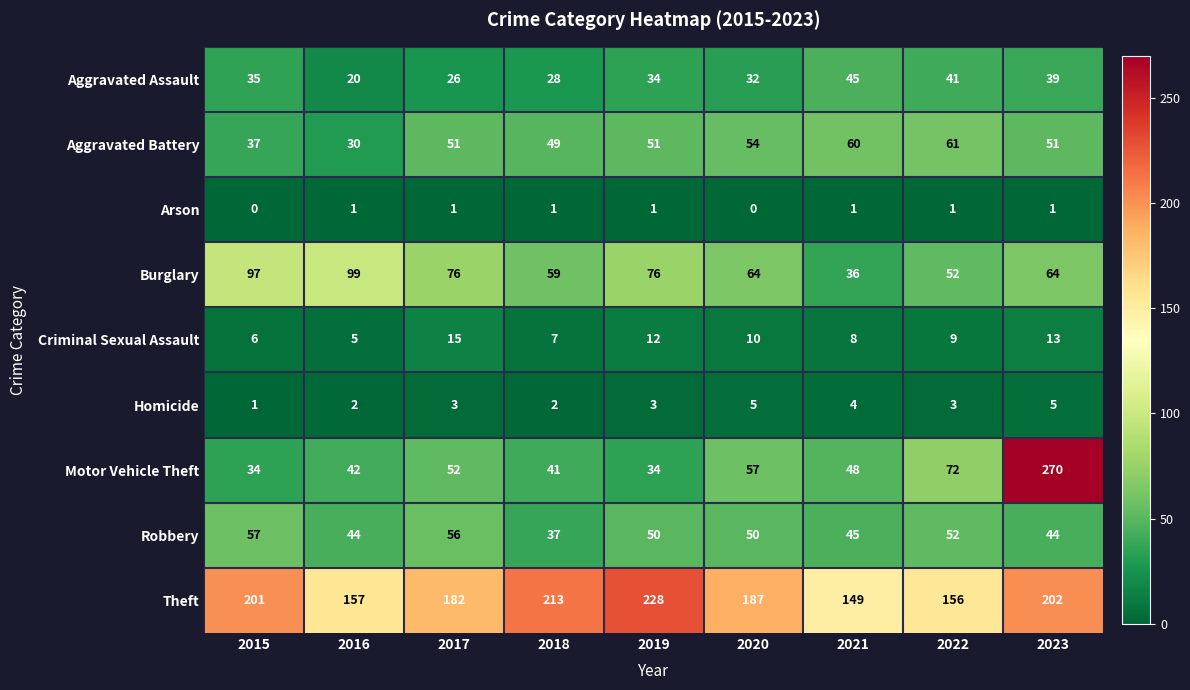

Is it true that Criminal Sexual Assault equals 5 at 2020?

False